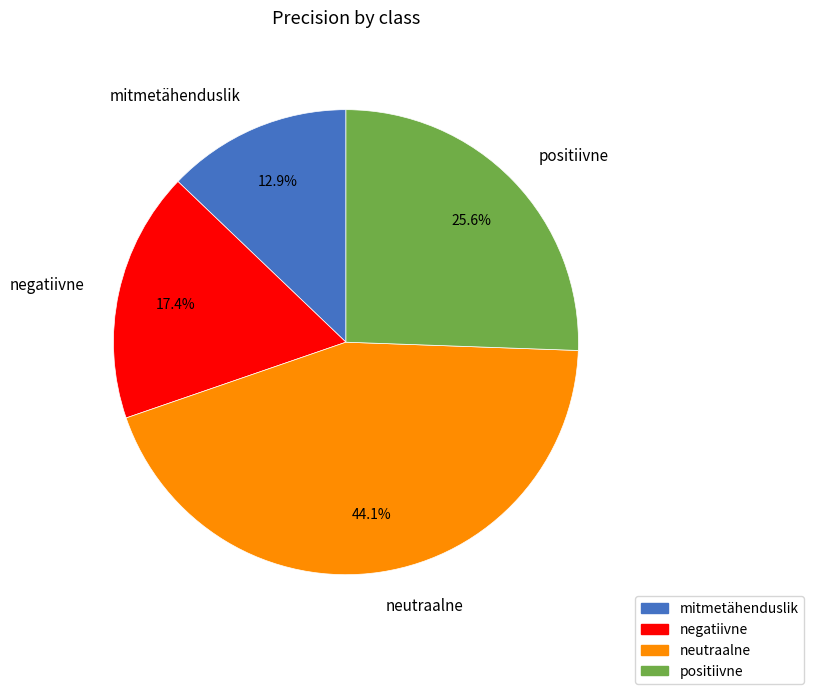

To the nearest percent, what is the difference between the largest and smallest slice percentages?

31%